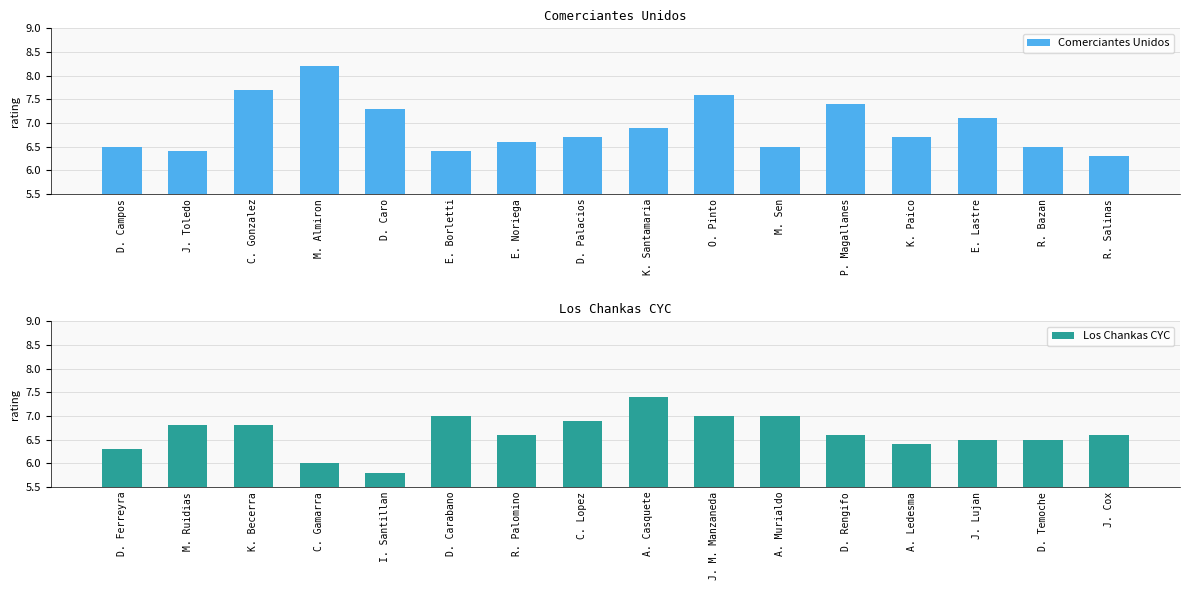

Reading left to right, extract all data points from this chart.

Comerciantes Unidos: D. Campos=6.5	J. Toledo=6.4	C. Gonzalez=7.7	M. Almiron=8.2	D. Caro=7.3	E. Borletti=6.4	E. Noriega=6.6	D. Palacios=6.7	K. Santamaria=6.9	O. Pinto=7.6	M. Sen=6.5	P. Magallanes=7.4	K. Paico=6.7	E. Lastre=7.1	R. Bazan=6.5	R. Salinas=6.3
Los Chankas CYC: D. Ferreyra=6.3	M. Ruidias=6.8	K. Becerra=6.8	C. Gamarra=6.0	I. Santillan=5.8	D. Carabano=7.0	R. Palomino=6.6	C. Lopez=6.9	A. Casquete=7.4	J. M. Manzaneda=7.0	A. Murialdo=7.0	D. Rengifo=6.6	A. Ledesma=6.4	J. Lujan=6.5	D. Temoche=6.5	J. Cox=6.6